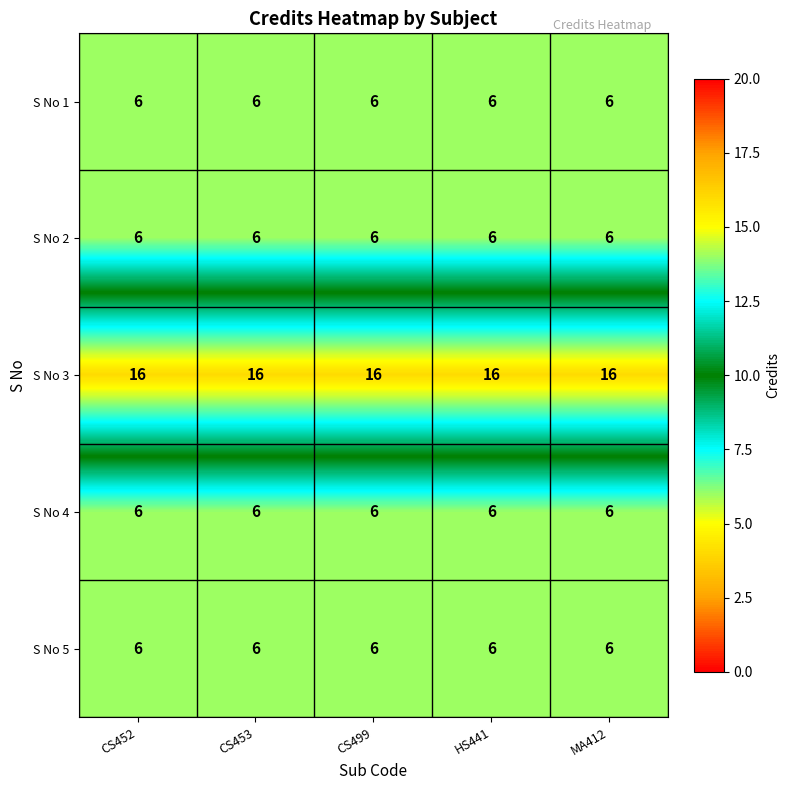

What is the minimum value for S No 2?

6